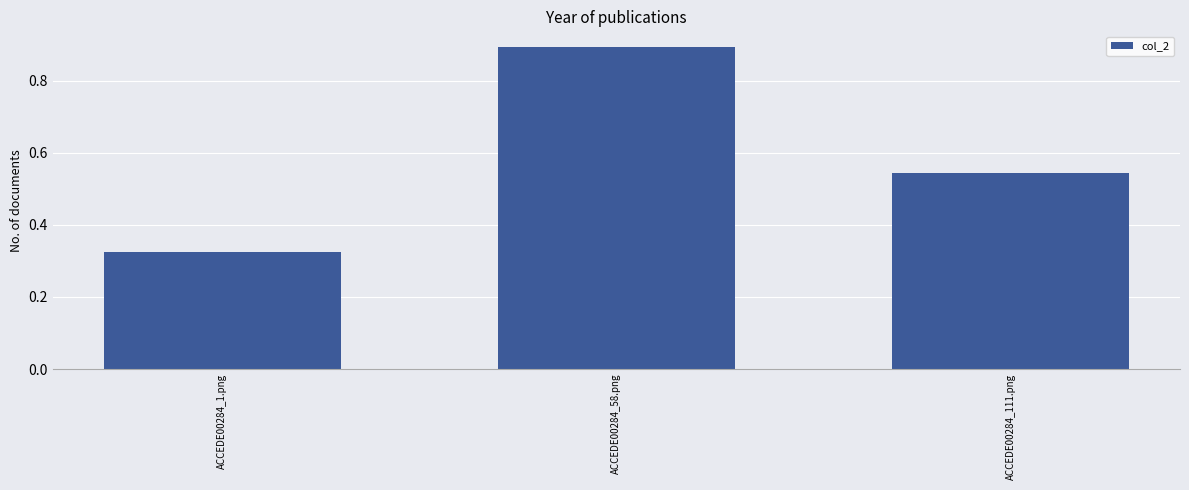

What is the difference between the maximum and minimum values?

0.6